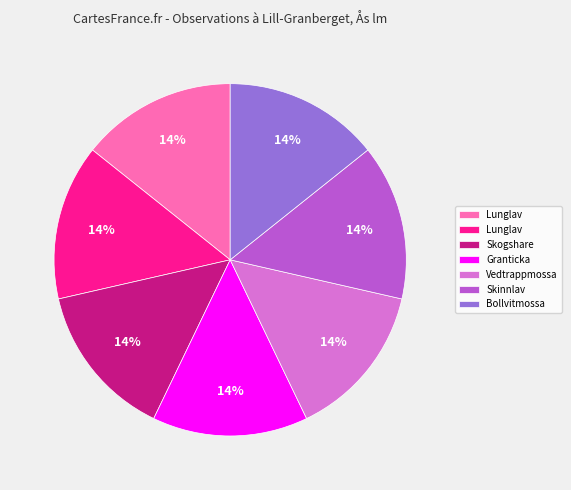

Is there any slice that represents more than half of the pie?

No